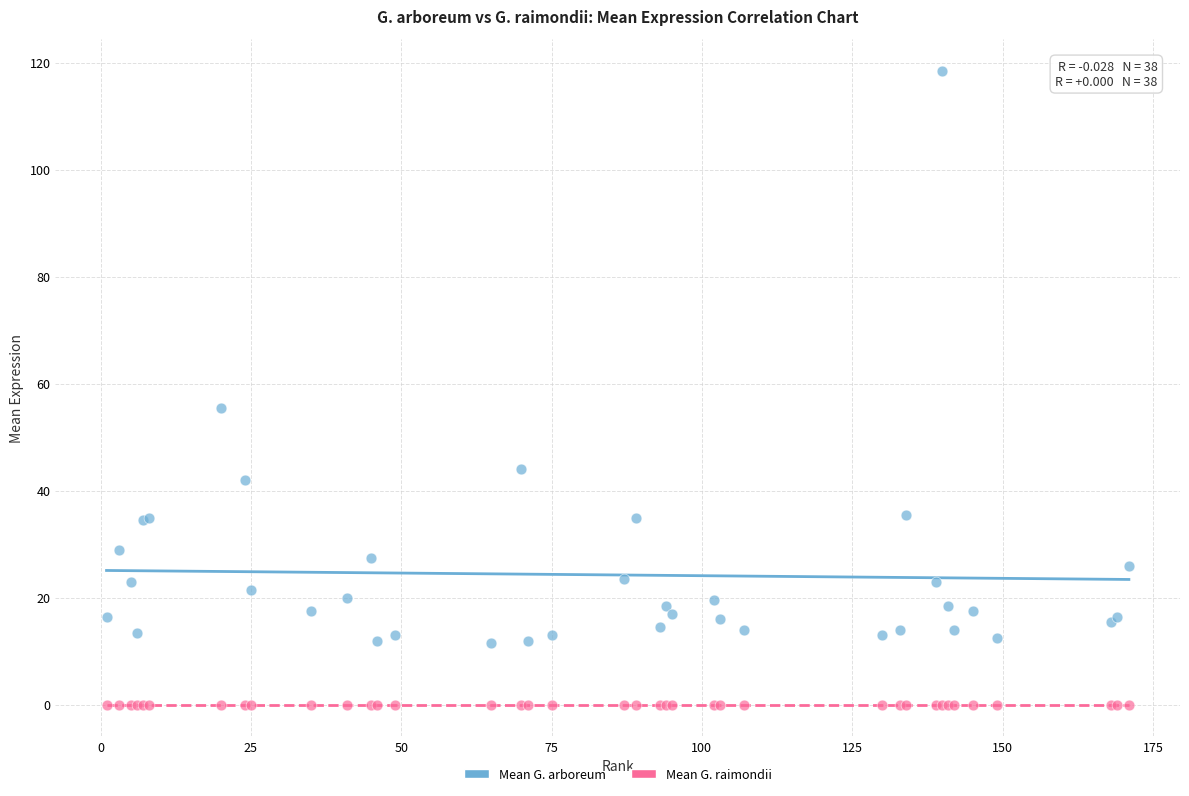

Which series reaches the maximum Y coordinate?

Mean G. arboreum